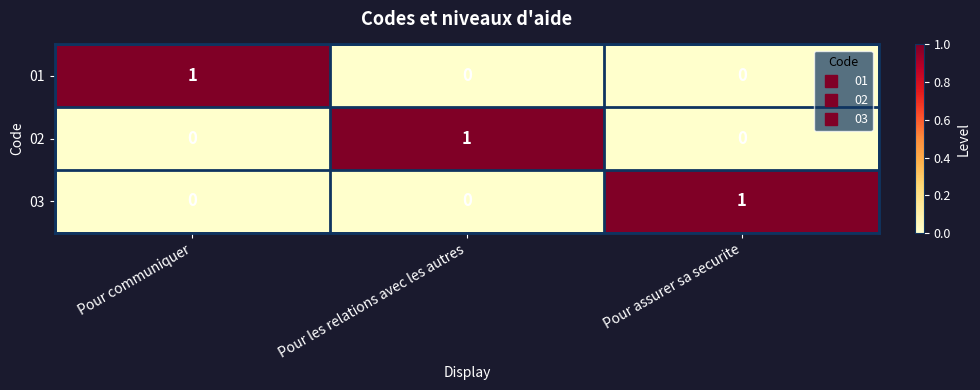

Count the number of categories in the chart.

3